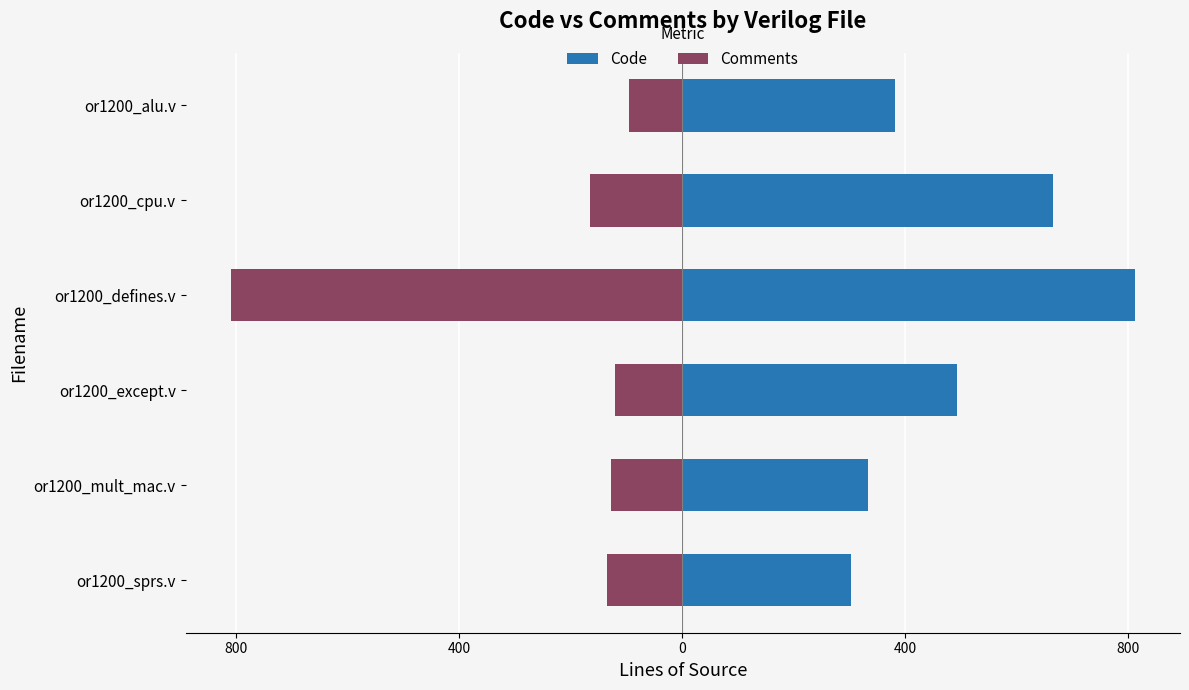

Reading left to right, extract all data points from this chart.

Code: 303	333	493	812	665	381
Comments: -135	-128	-121	-810	-166	-95